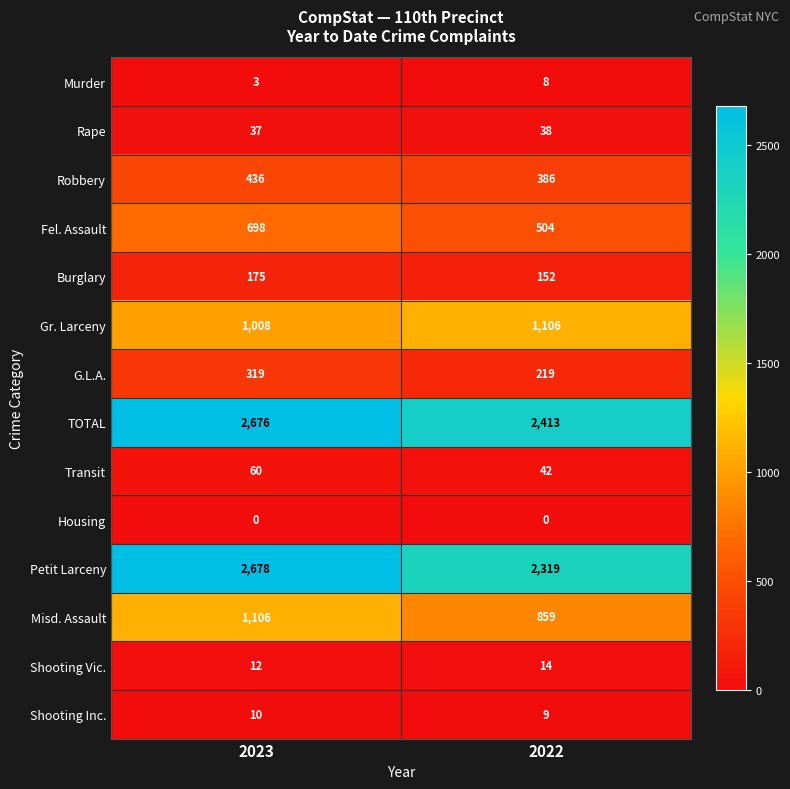

How many series are shown in this chart?

14